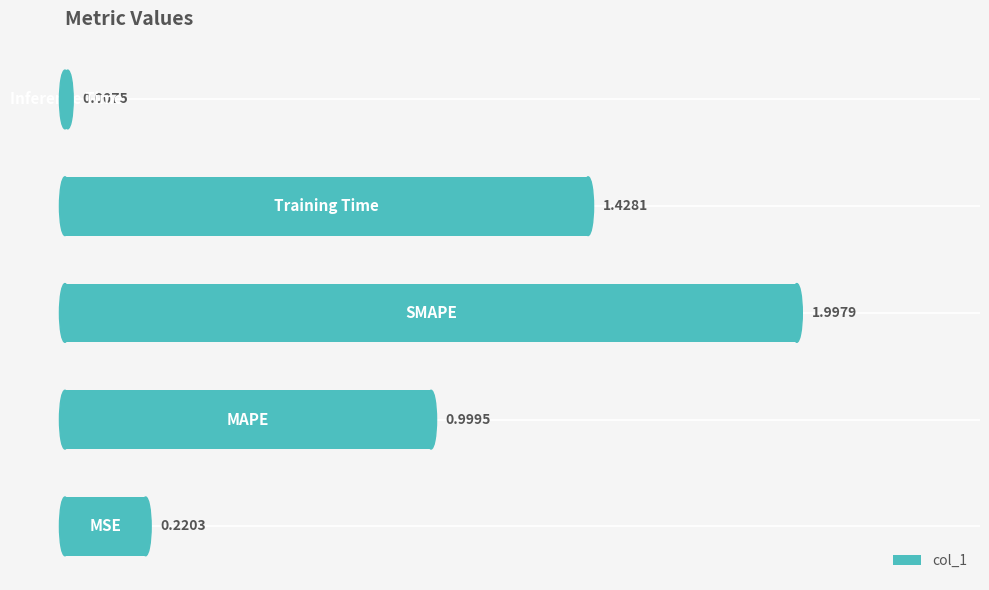

What is the sum of all values?

4.7